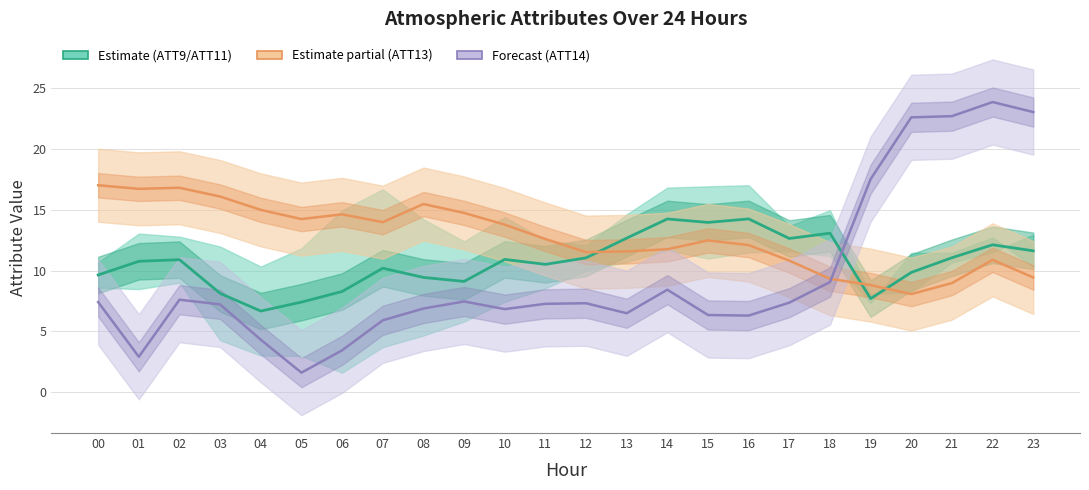

Between 09 and 04, which is larger?

09